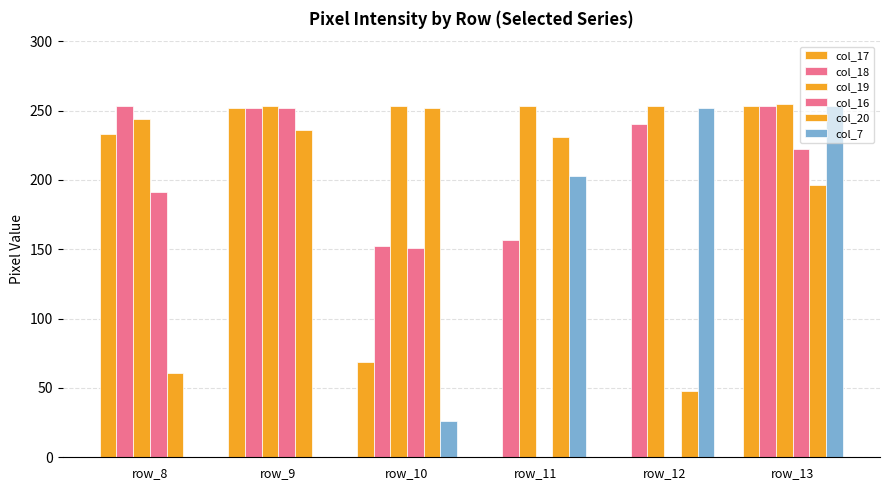

Count the number of data series in this chart.

6